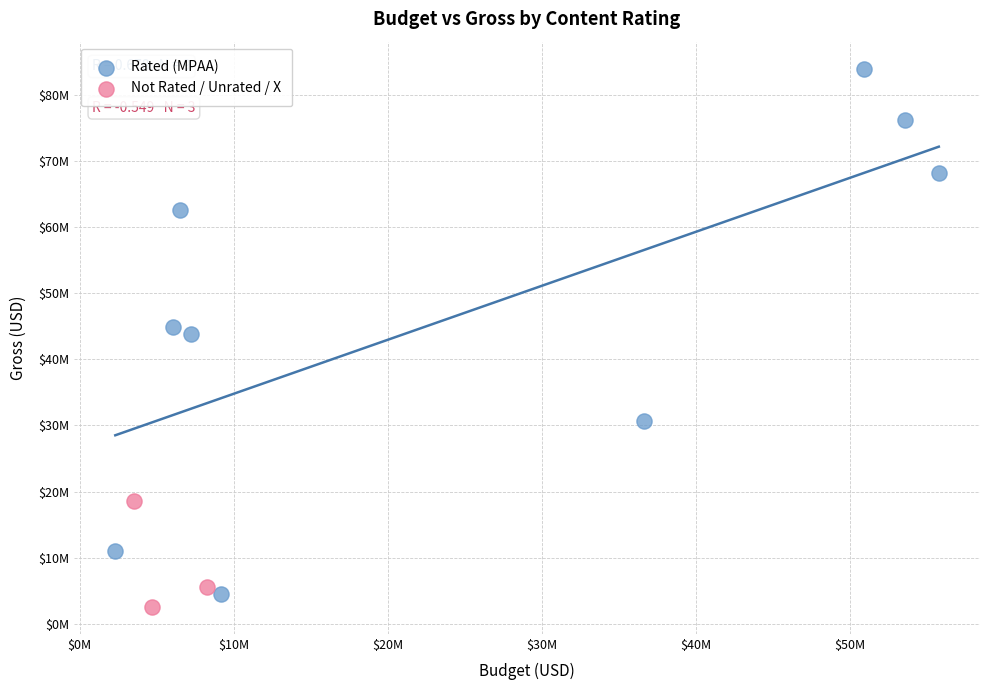

What are all the series names shown in the legend?

Rated (MPAA), Not Rated / Unrated / X